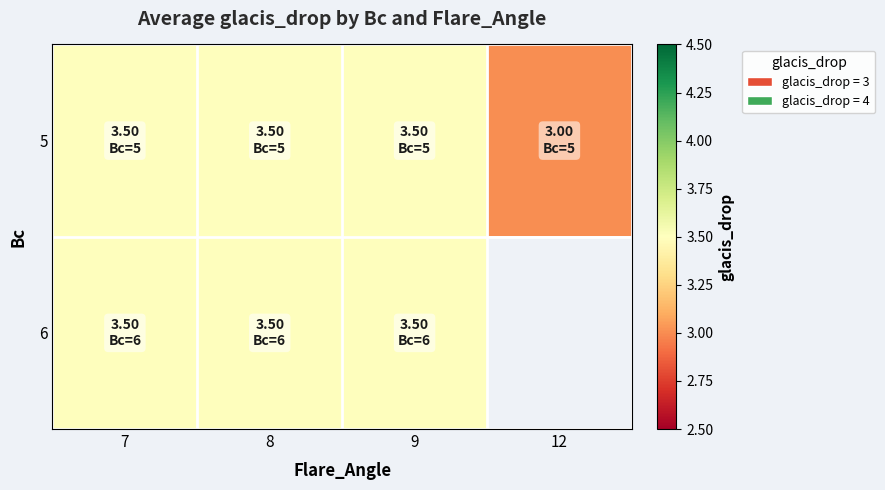

Rank the series by their maximum value, from highest to lowest.

5, 6